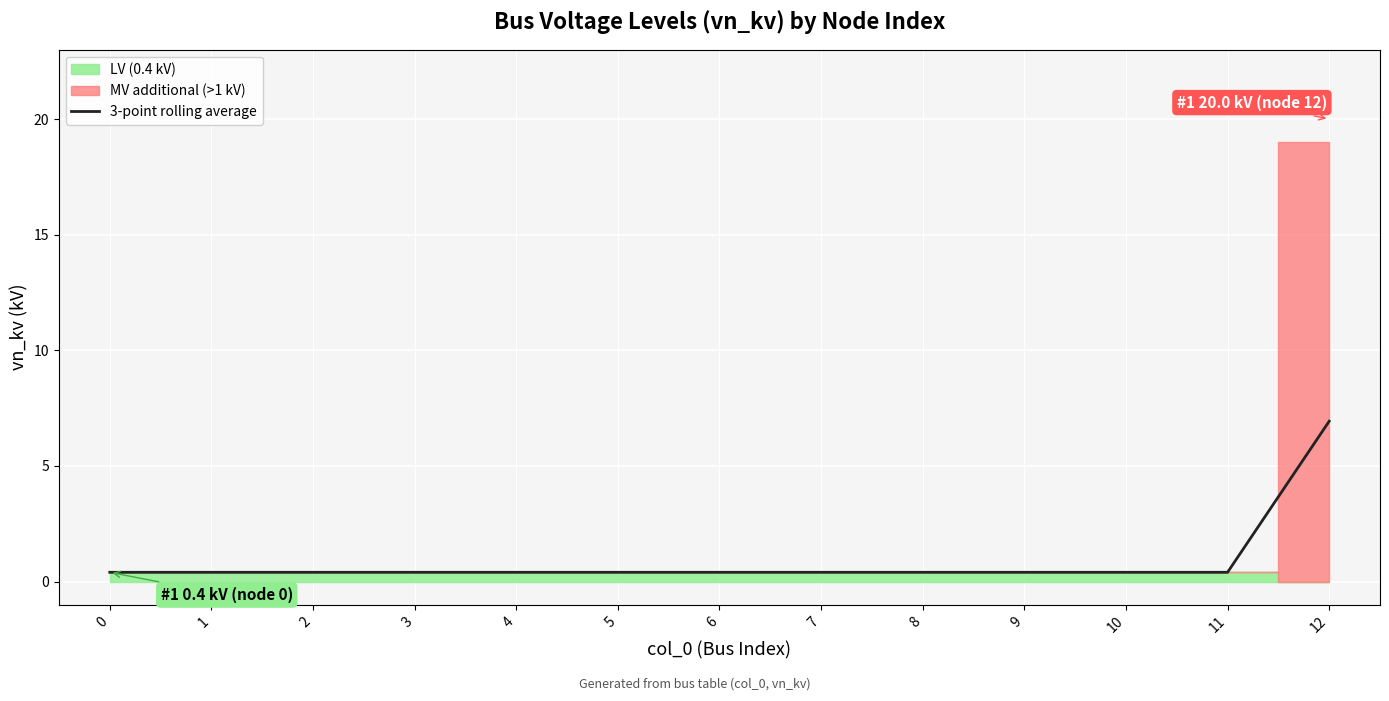

Rank the categories by value from lowest to highest.

0, 1, 2, 3, 4, 5, 6, 7, 8, 9, 10, 11, 12